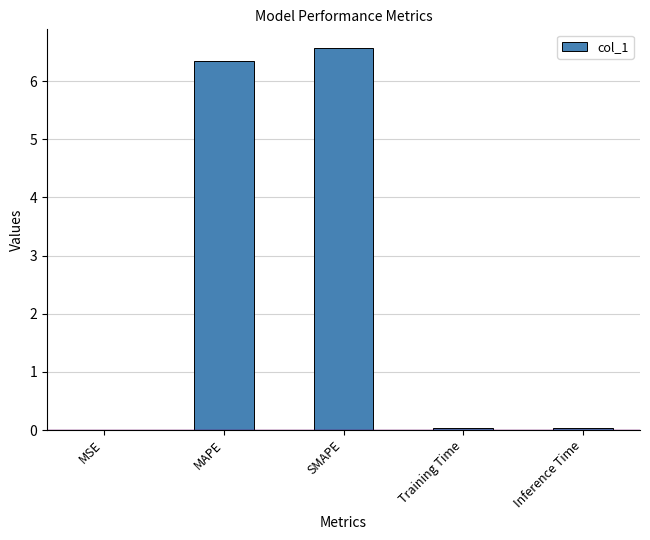

What is the sum of the values at Inference Time and Training Time?

0.1